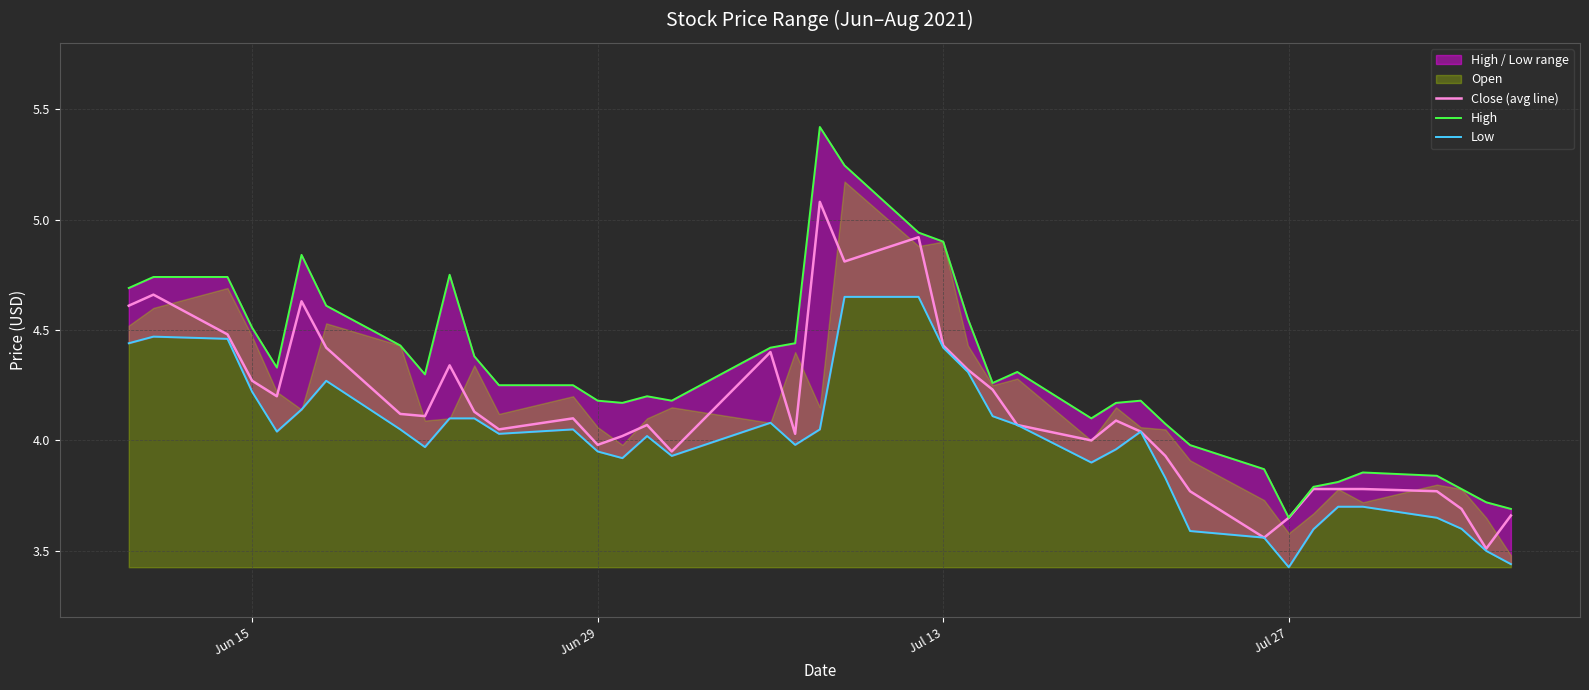

True or false: Low has more than 2 points higher than both neighbors.

True